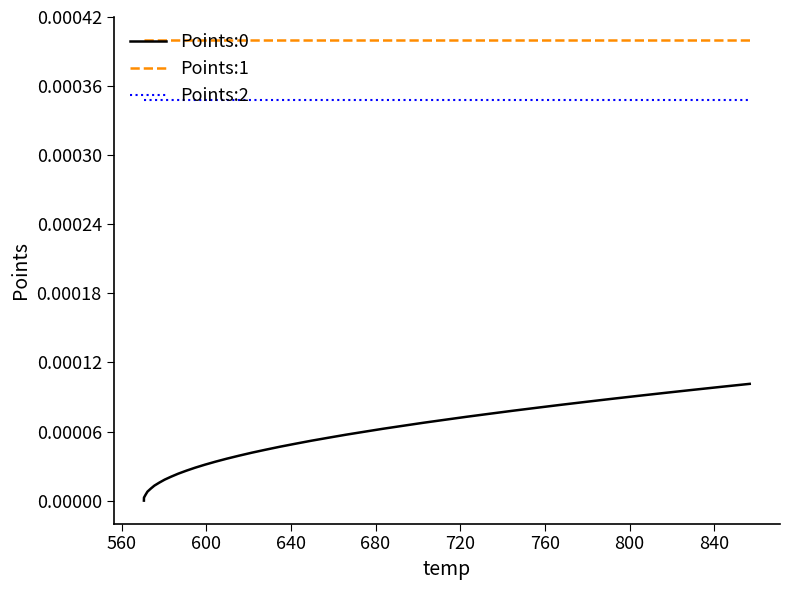

True or false: Points:2 and Points:0 intersect in this chart.

False